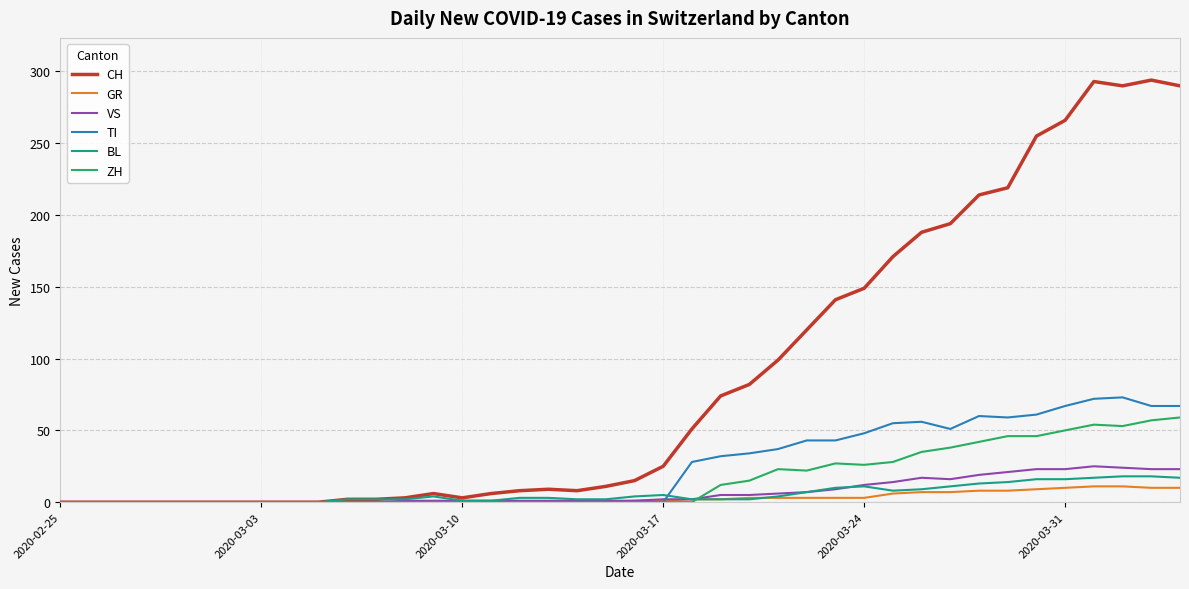

What is the difference between the maximum and minimum values in the ZH series?

59